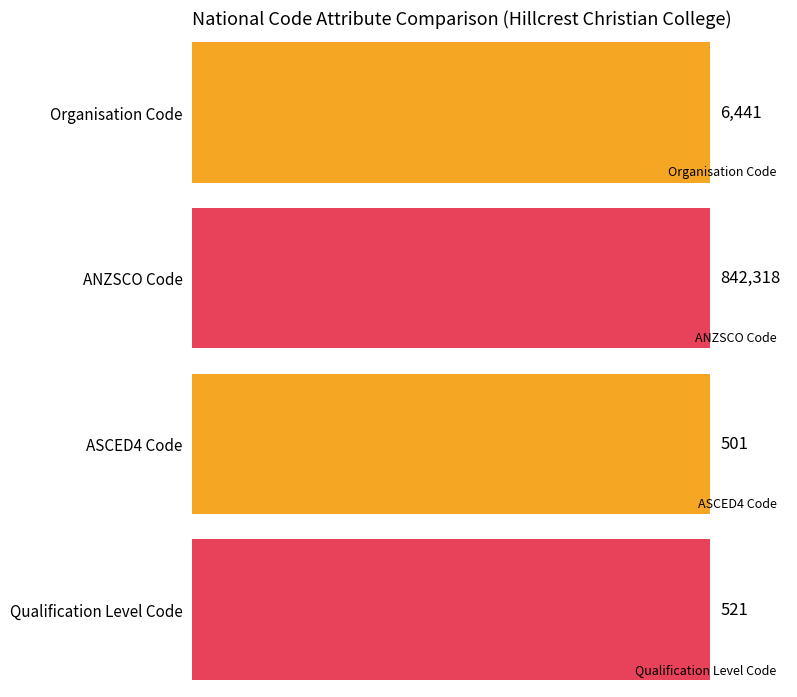

What is the difference between the highest and lowest values at 22513VIC?

841817